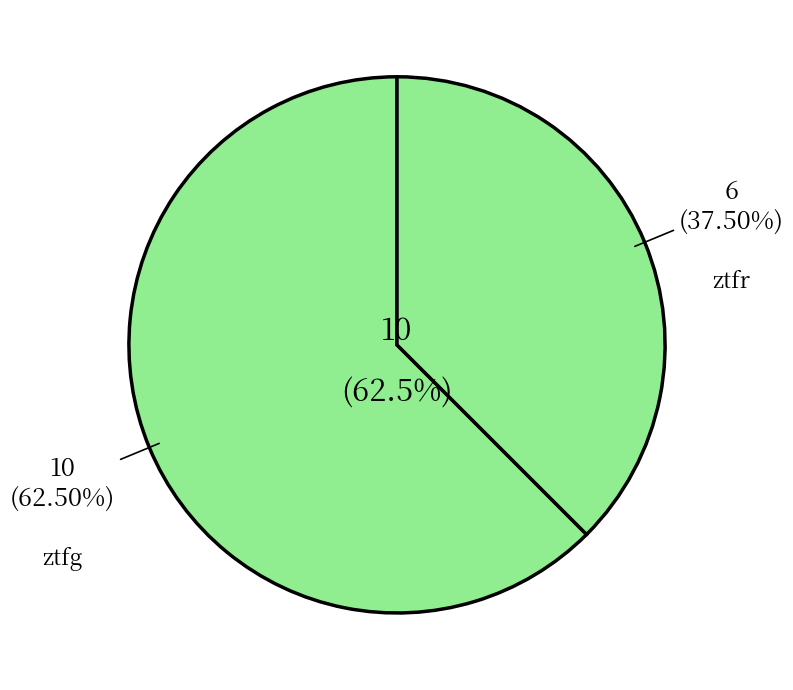

The ztfg slice represents 51% of the pie. True or false?

False